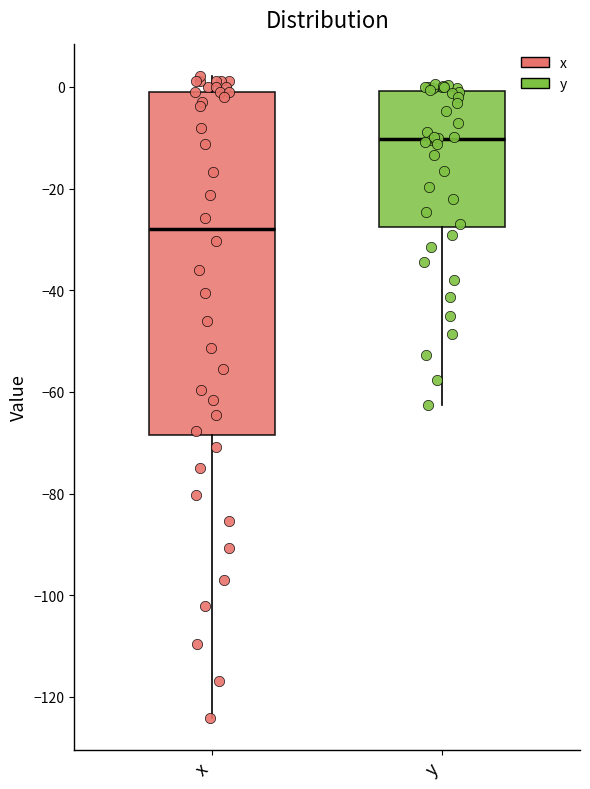

Reading left to right, transcribe this box plot: for each box, give where its median line is, the range the box spans, and where its two whiskers end, as read against the y-axis. The values are not printed on the chart, so give them approximately, as read against the axis.

x: median -28, box -68 to 0, whiskers -124 to 2
y: median -10, box -28 to 0, whiskers -62 to 0 (just above the box's upper edge)